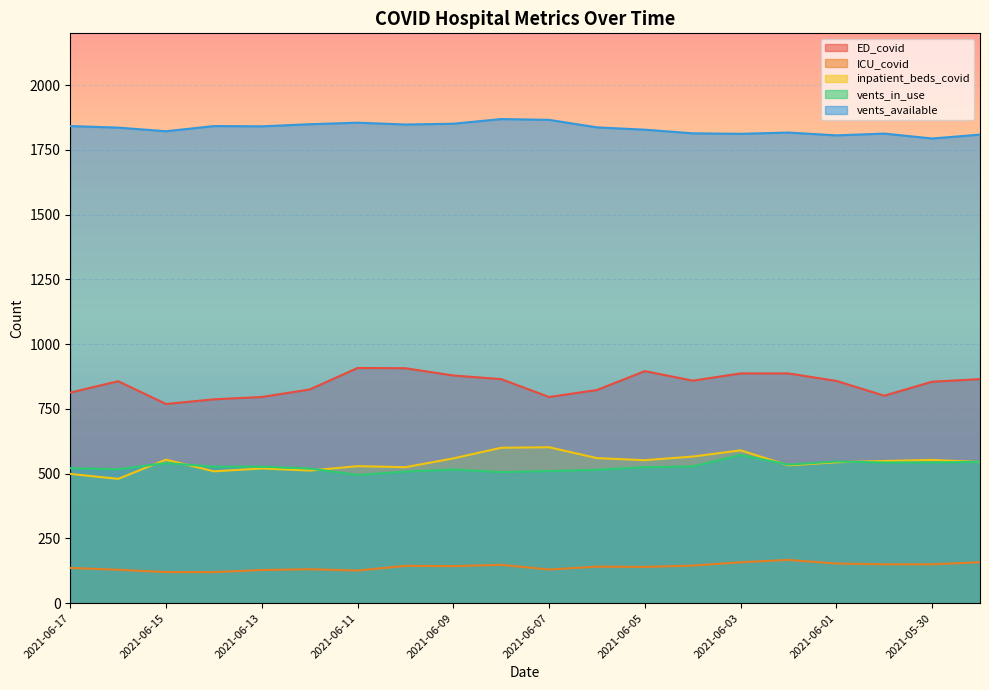

True or false: vents_available and inpatient_beds_covid cross at least once.

False